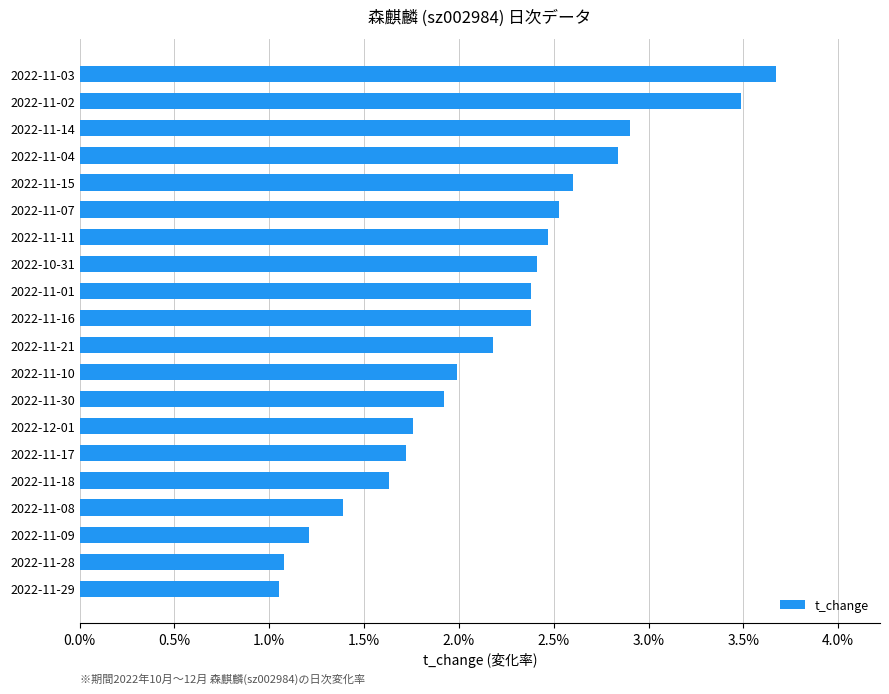

What is the average value?

2.2